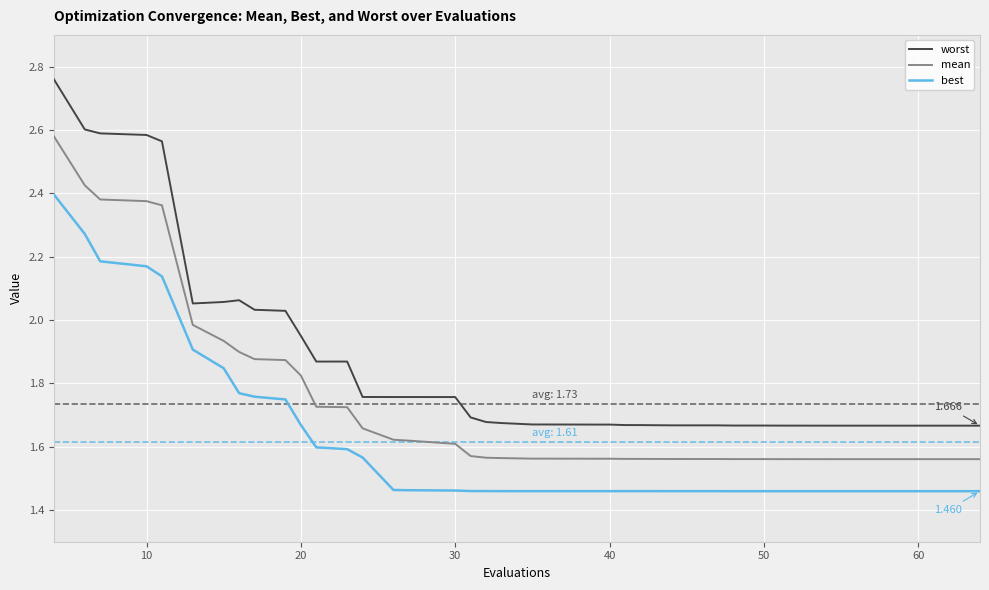

What is the difference between the maximum and second lowest values in the mean series?

1.0